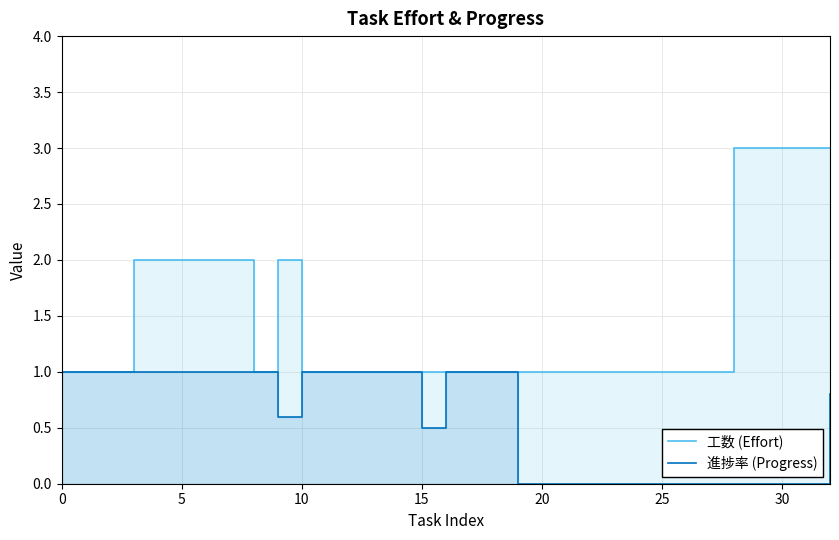

How many data points in 工数 (Effort) are above 1?

11